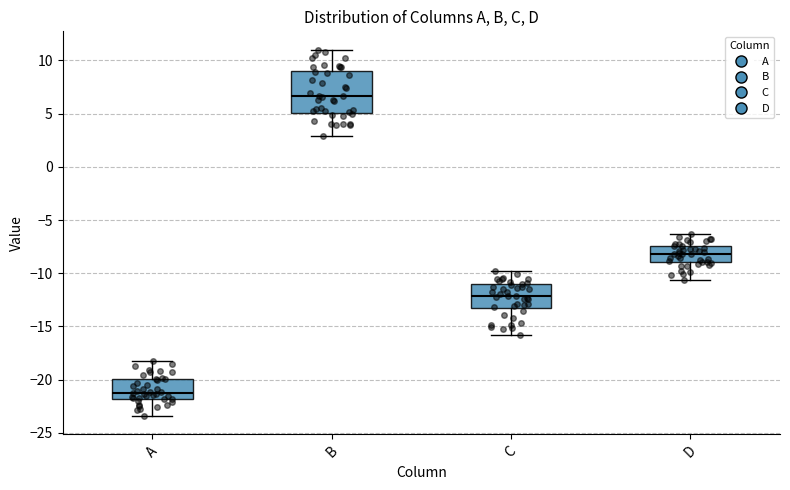

Reading left to right, transcribe this box plot: for each box, give where its median line is, the range the box spans, and where its two whiskers end, as read against the y-axis. The values are not printed on the chart, so give them approximately, as read against the axis.

A: median -21.0, box -22.0 to -20.0, whiskers -23.5 to -18.0
B: median 6.5, box 5.0 to 9.0, whiskers 3.0 to 11.0
C: median -12.0, box -13.0 to -11.0, whiskers -16.0 to -10.0
D: median -8.0, box -9.0 to -7.5, whiskers -10.5 to -6.5